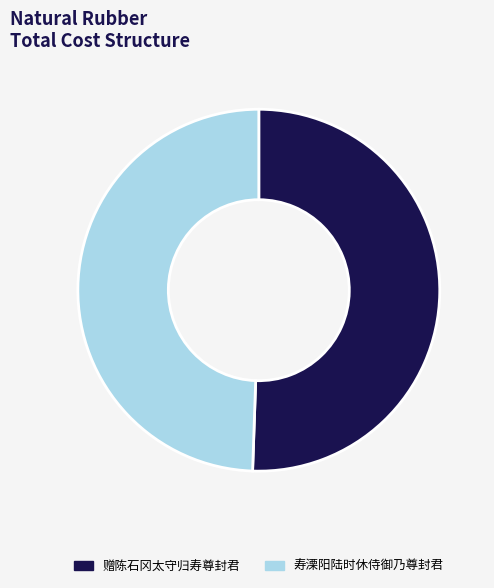

Which category has the biggest portion of the pie?

赠陈石冈太守归寿尊封君